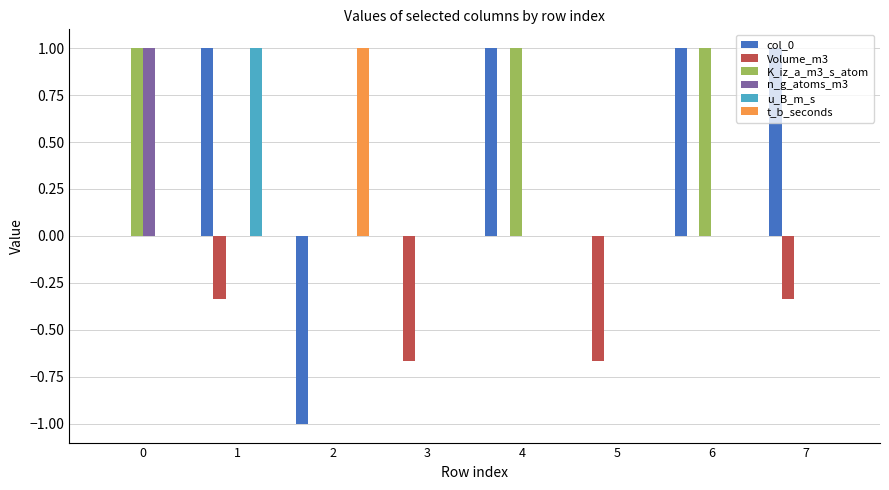

What is the sum of the u_B_m_s values at 1 and 6?

1.0